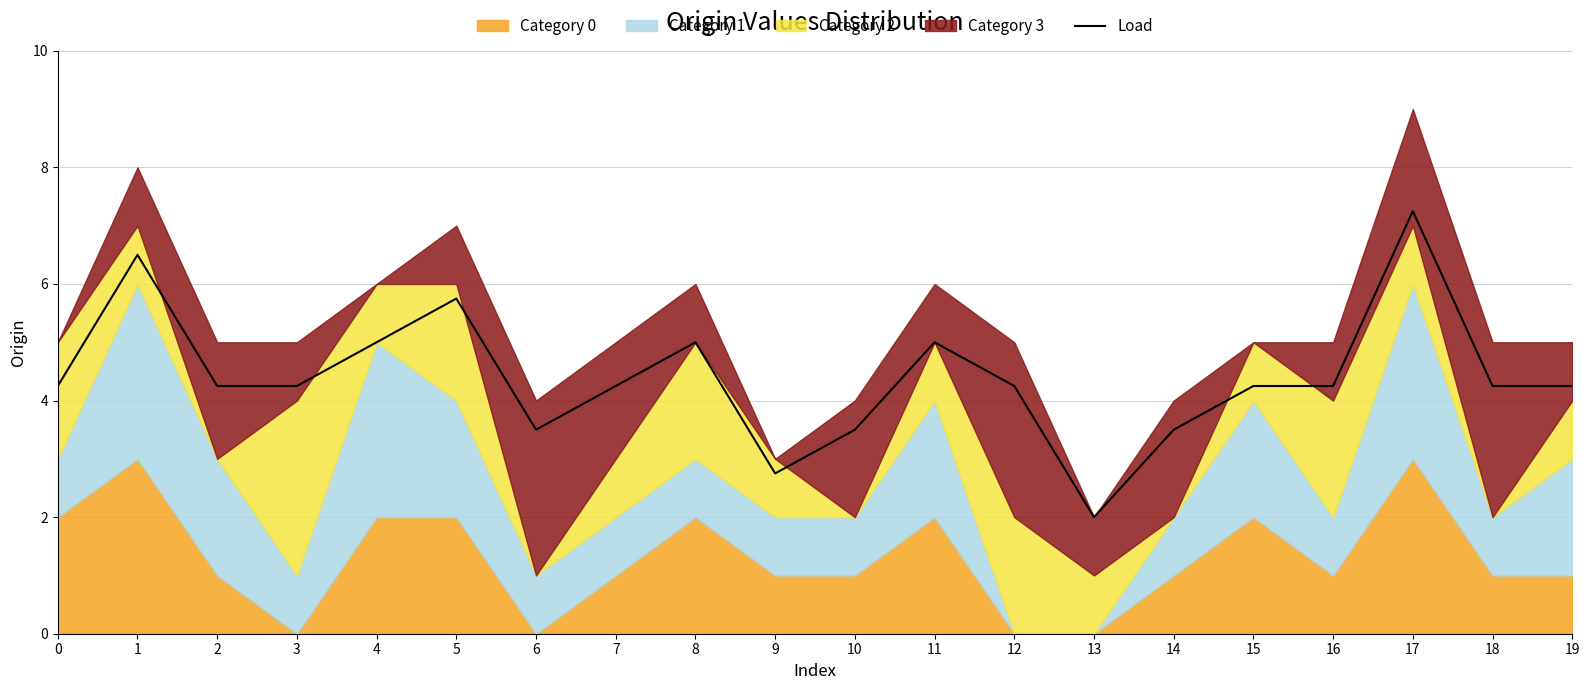

Which label corresponds to the smallest value in the chart?

13